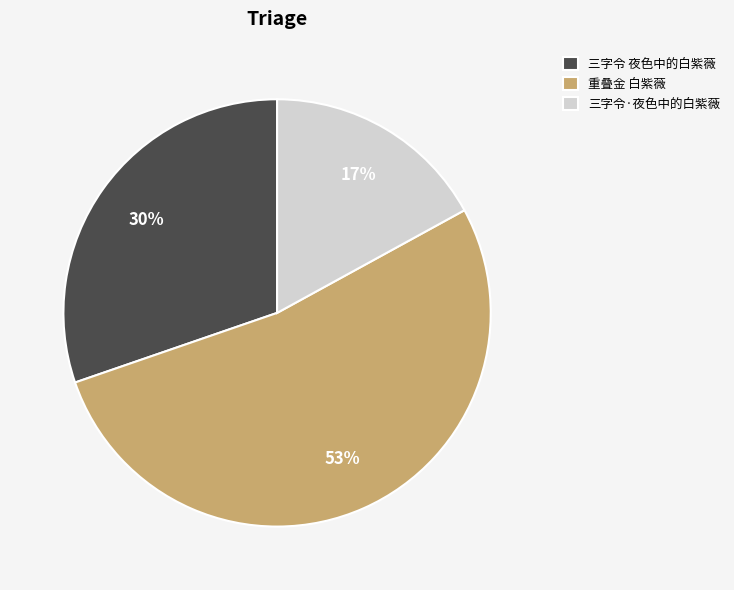

Rank the categories by value from highest to lowest.

重叠金 白紫薇, 三字令 夜色中的白紫薇, 三字令·夜色中的白紫薇